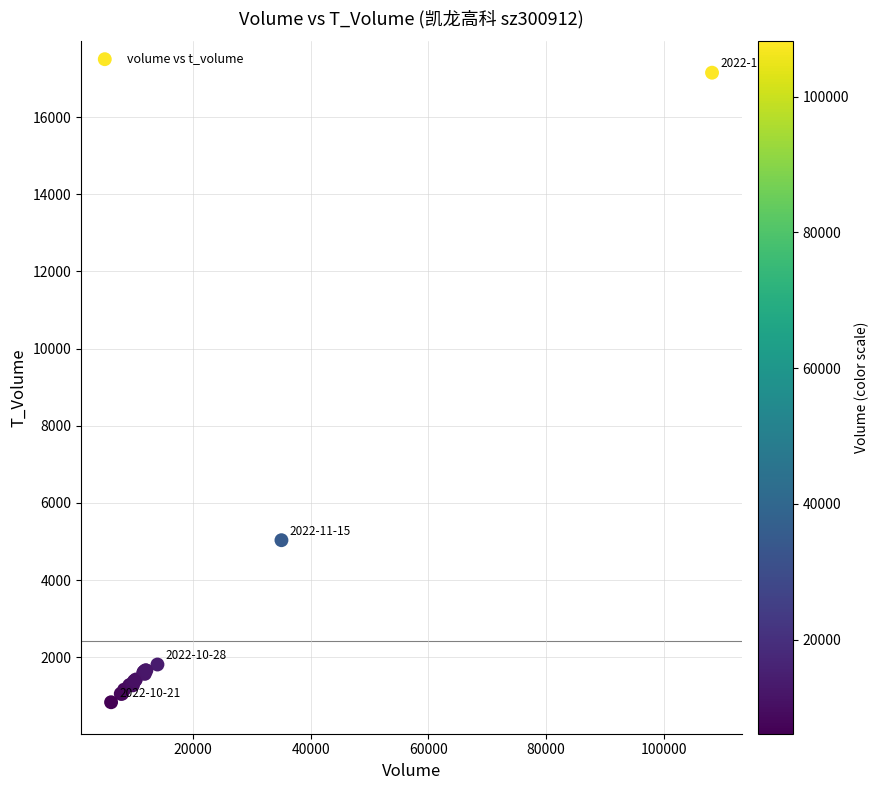

What Y value in the scatter plot is closest to 8992?

5034